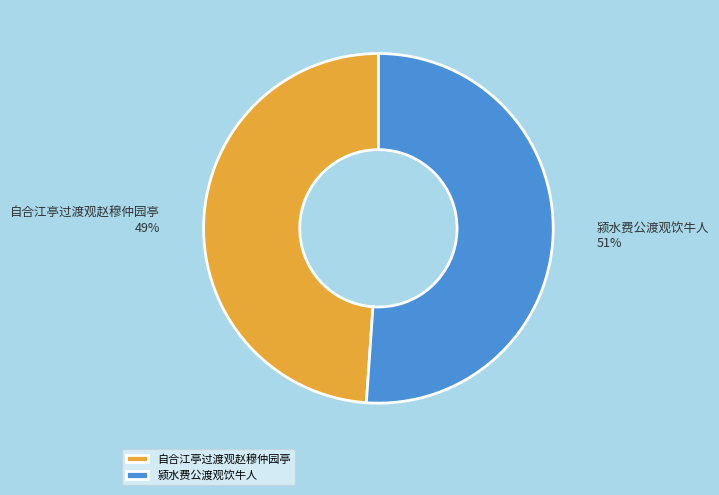

Is it true that 自合江亭过渡观赵穆仲园亭 is 54% of the pie?

False